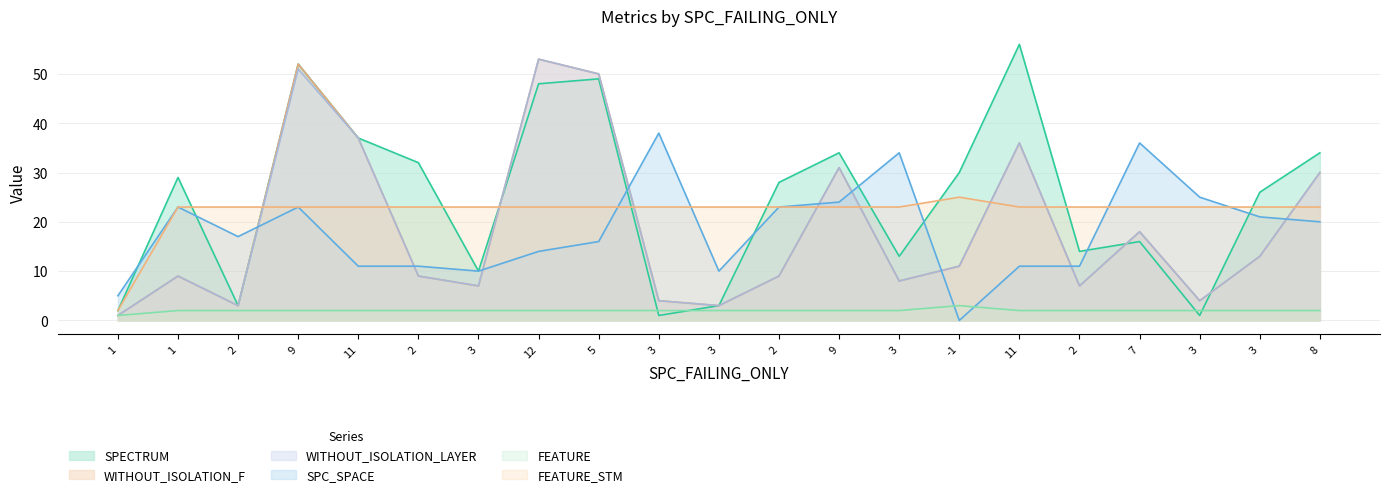

What is the sum of all SPECTRUM values?

518